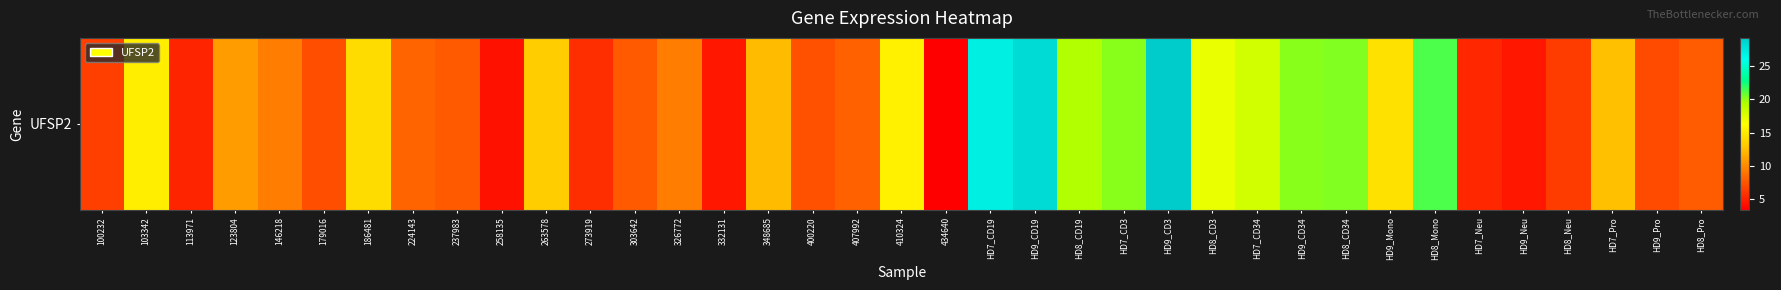

List the labels in order of value, smallest first.

434640, 258135, 332131, HD9_Neu, 113971, HD7_Neu, 273919, HD8_Neu, 100232, HD9_Pro, 179016, 400220, 237983, 303642, HD8_Pro, 407992, 224143, 146218, 326772, 123804, 348685, HD7_Pro, 263578, 186481, HD9_Mono, 103342, 410324, HD8_CD3, HD7_CD34, HD8_CD19, HD9_CD34, HD7_CD3, HD8_CD34, HD8_Mono, HD7_CD19, HD9_CD19, HD9_CD3